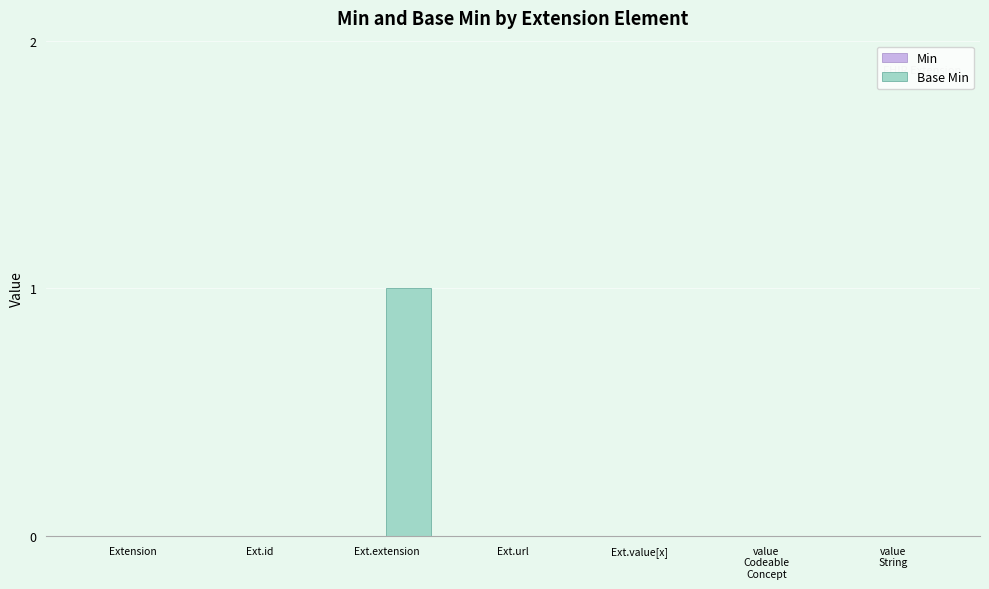

Is it true that the value at Ext.url is 0?

True